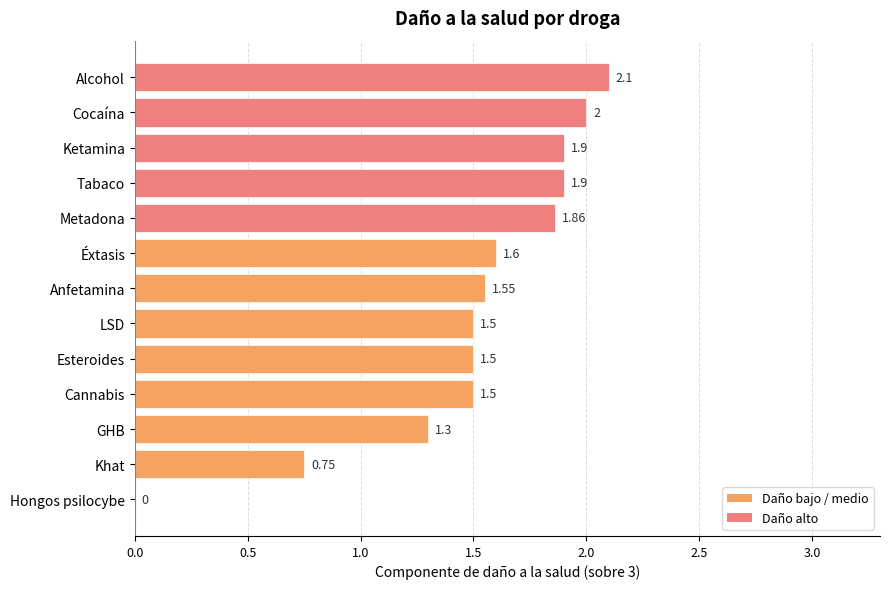

At which label is the value closest to 1?

Khat